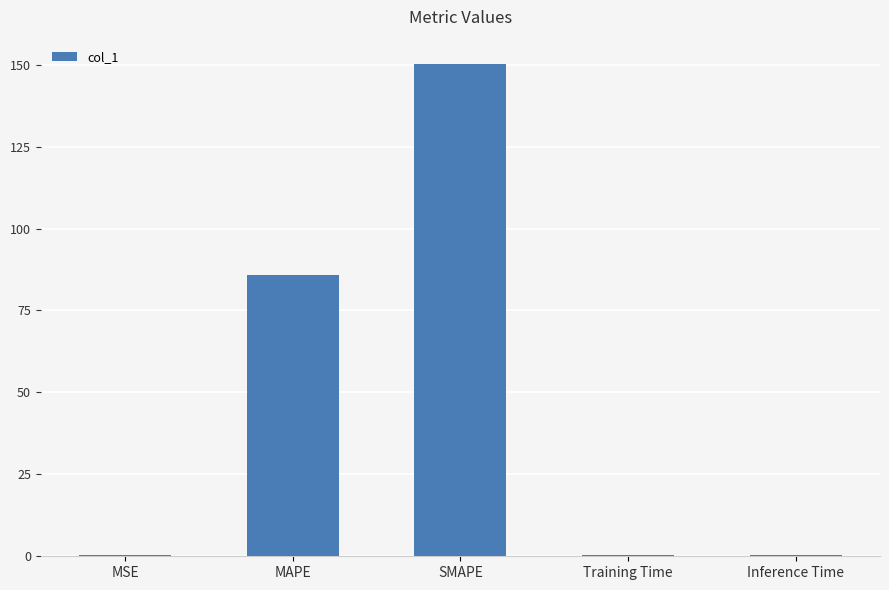

True or false: the data shows 270.1 at SMAPE.

False